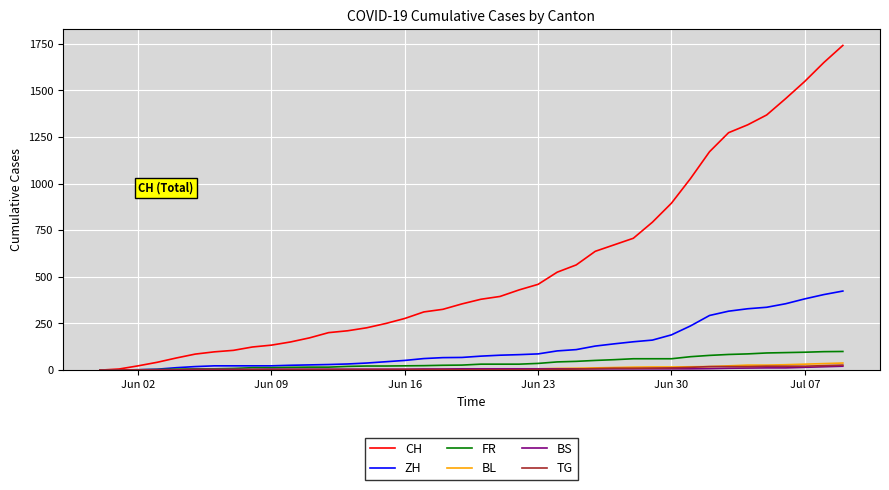

Which series has the largest total across all categories?

CH